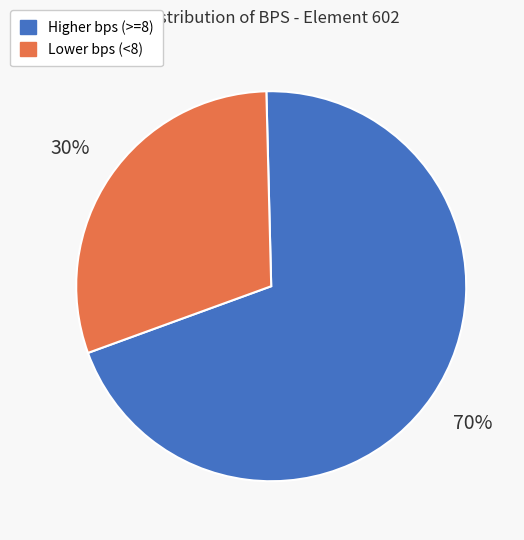

How many segments does this pie chart have?

2